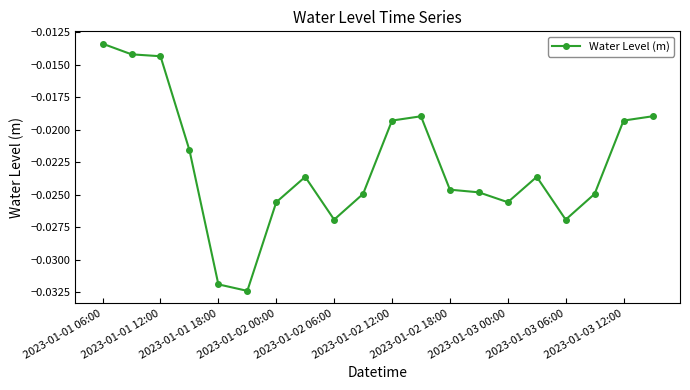

Which category has the highest value across all series?

2023-01-01 06:00